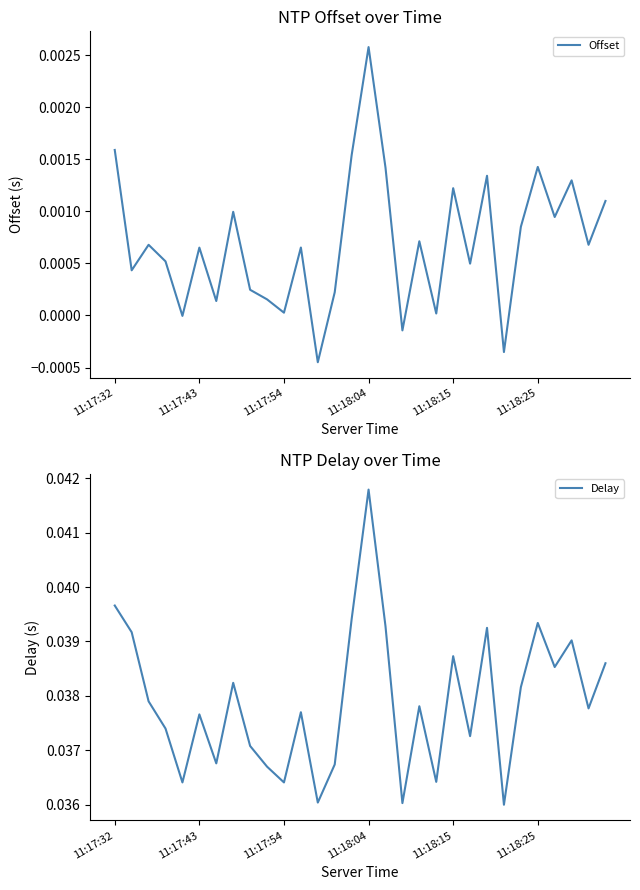

True or false: Offset has a value of 0.0 at 11:18:25.

True